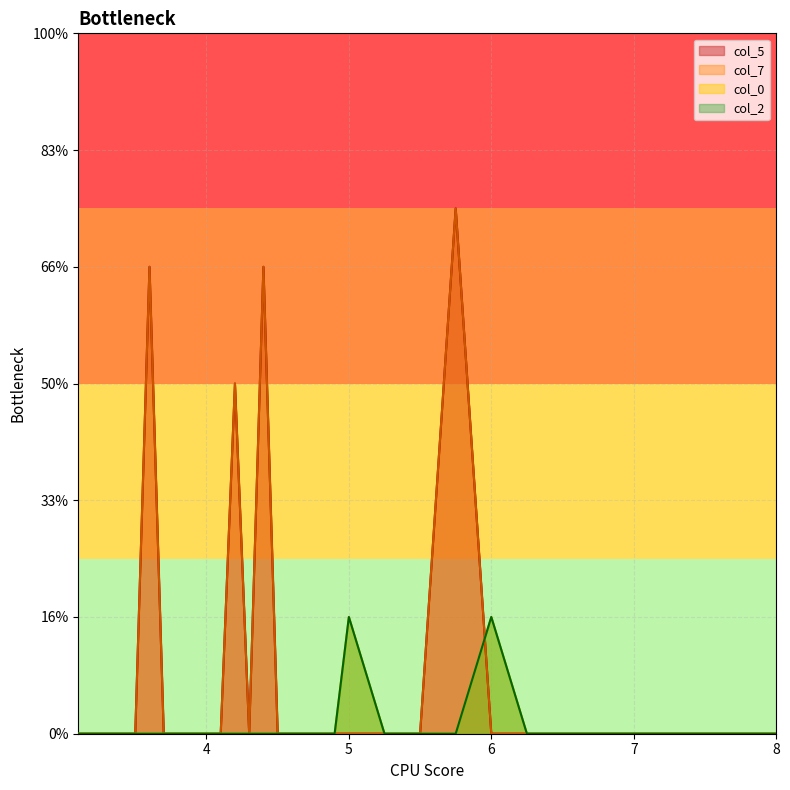

Reading left to right, list all the values displayed in this chart.

col_5: 3.1=0	3.2=0	3.3=0	3.4=0	3.5=0	3.6=8	3.7=0	3.8=0	3.9=0	4.0=0	4.1=0	4.2=6	4.3=0	4.4=8	4.5=0	4.6=0	4.7=0	4.8=0	4.9=0	5.0=0	5.25=0	5.5=0	5.75=9	6.0=0	6.25=0	6.5=0	6.75=0	7.0=0	7.25=0	7.5=0	7.75=0	8.0=0
col_7: 3.1=0	3.2=0	3.3=0	3.4=0	3.5=0	3.6=8	3.7=0	3.8=0	3.9=0	4.0=0	4.1=0	4.2=6	4.3=0	4.4=8	4.5=0	4.6=0	4.7=0	4.8=0	4.9=0	5.0=0	5.25=0	5.5=0	5.75=9	6.0=0	6.25=0	6.5=0	6.75=0	7.0=0	7.25=0	7.5=0	7.75=0	8.0=0
col_0: 3.1=0	3.2=0	3.3=0	3.4=0	3.5=0	3.6=0	3.7=0	3.8=0	3.9=0	4.0=0	4.1=0	4.2=0	4.3=0	4.4=0	4.5=0	4.6=0	4.7=0	4.8=0	4.9=0	5.0=2	5.25=0	5.5=0	5.75=0	6.0=2	6.25=0	6.5=0	6.75=0	7.0=0	7.25=0	7.5=0	7.75=0	8.0=0
col_2: 3.1=0	3.2=0	3.3=0	3.4=0	3.5=0	3.6=0	3.7=0	3.8=0	3.9=0	4.0=0	4.1=0	4.2=0	4.3=0	4.4=0	4.5=0	4.6=0	4.7=0	4.8=0	4.9=0	5.0=2	5.25=0	5.5=0	5.75=0	6.0=2	6.25=0	6.5=0	6.75=0	7.0=0	7.25=0	7.5=0	7.75=0	8.0=0